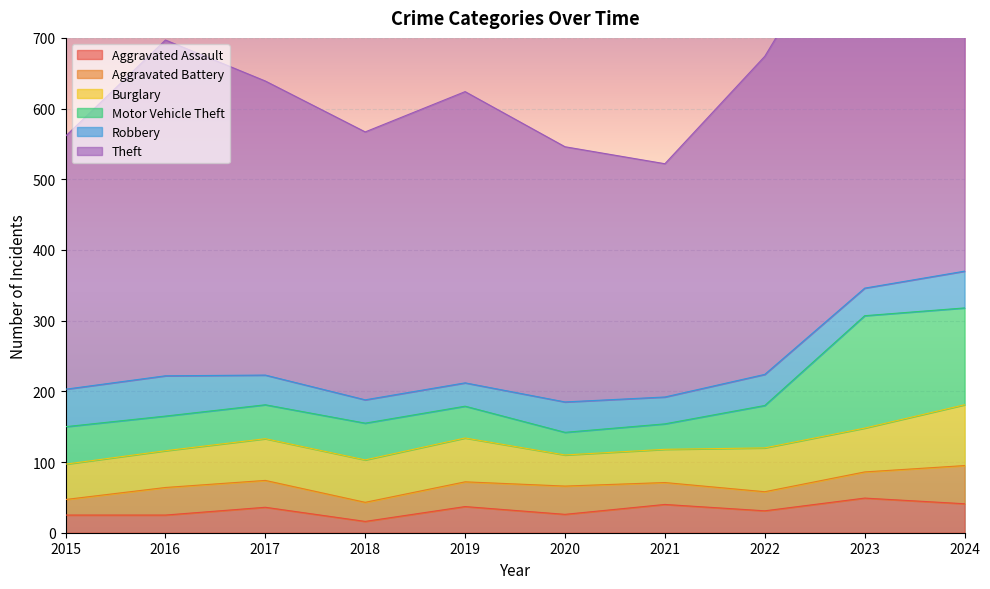

Which category has the highest value in the Aggravated Battery series?

2024